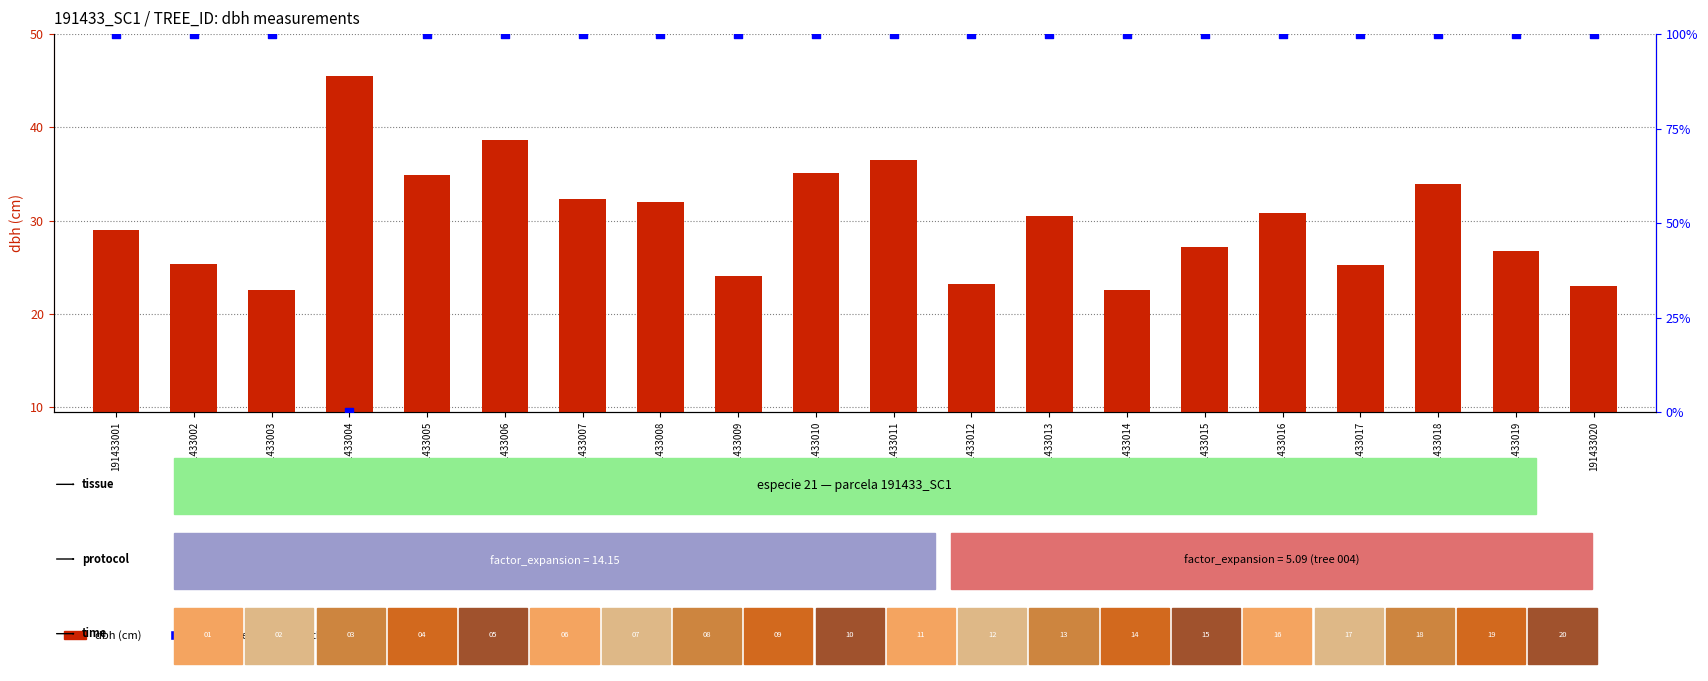

Which series has the largest total across all categories?

percentile rank within the sample